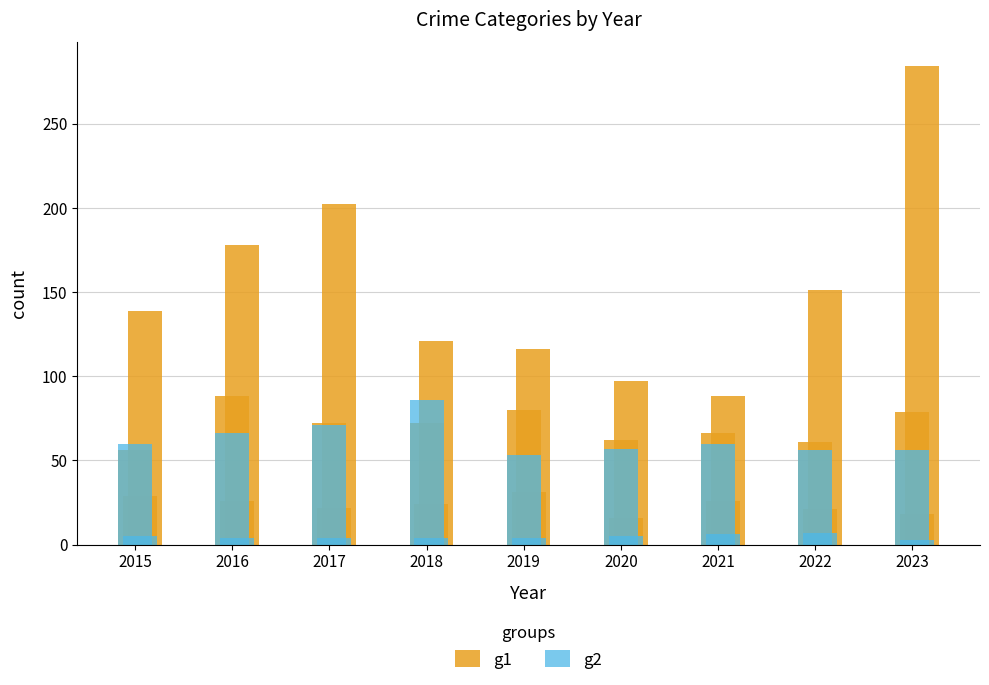

What is the approximate value of g1 at 2017?

72